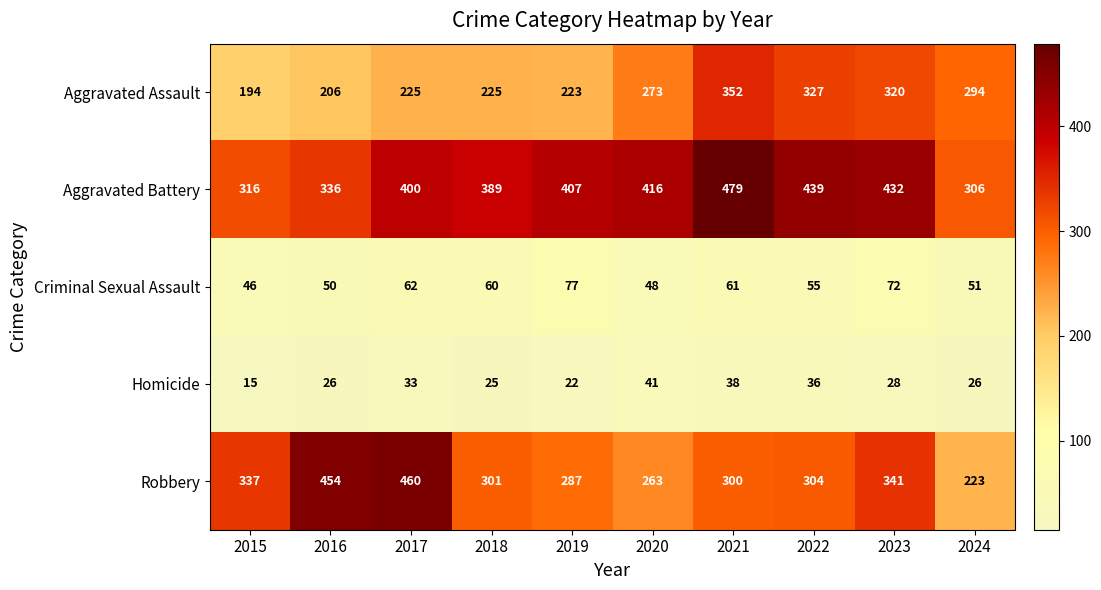

List the series in order of their peak value, lowest first.

Homicide, Criminal Sexual Assault, Aggravated Assault, Robbery, Aggravated Battery